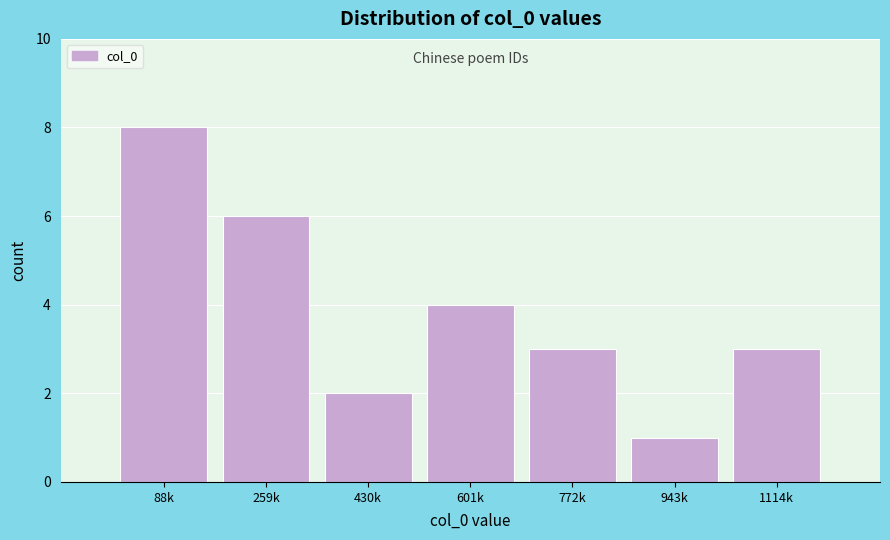

Reading left to right, what are all the values shown in this chart?

88k=8	259k=6	430k=2	601k=4	772k=3	943k=1	1114k=3